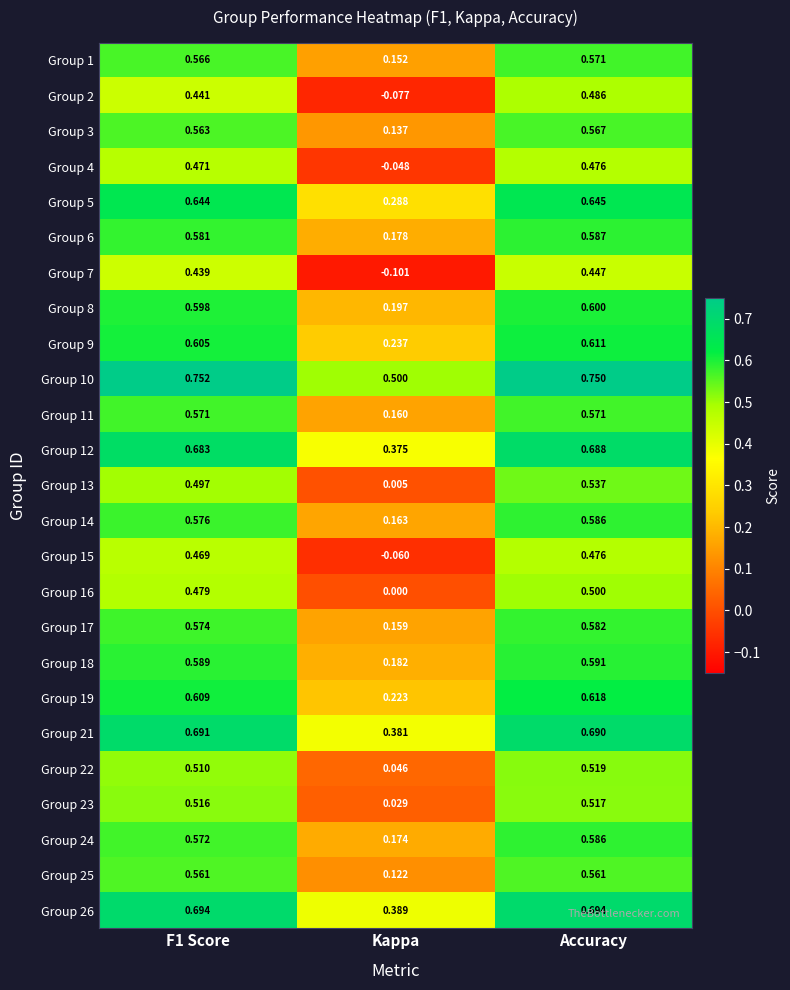

Which category has the lowest value in the Group 17 series?

Kappa